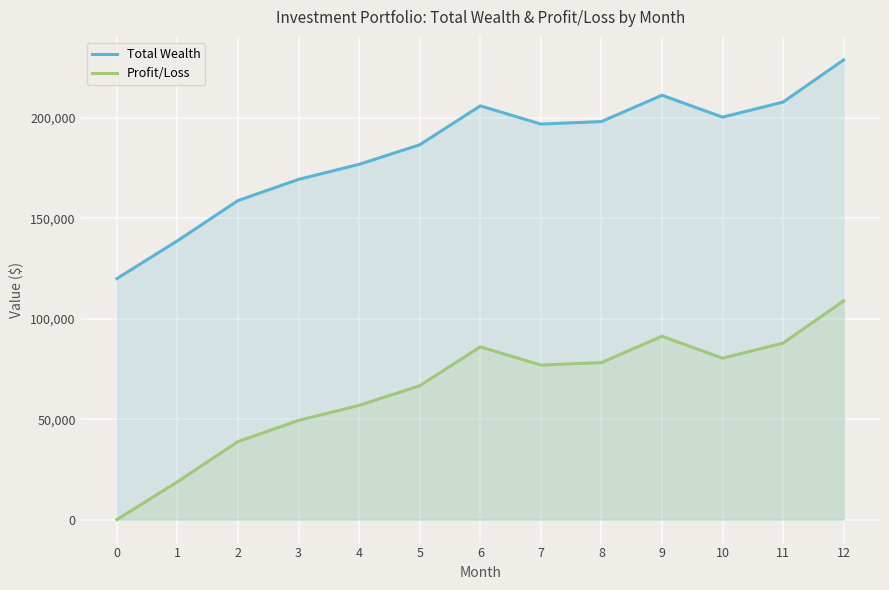

True or false: Total Wealth and Profit/Loss cross at least once.

False